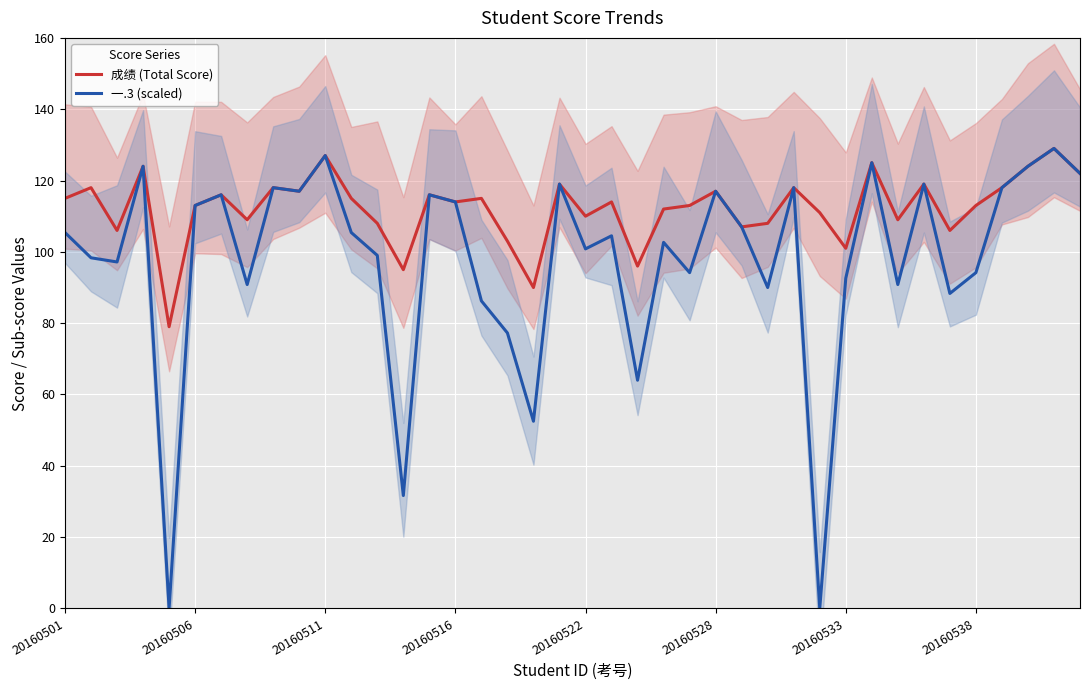

The 一.3 (scaled) series shows 175.4 at 20160522. True or false?

False